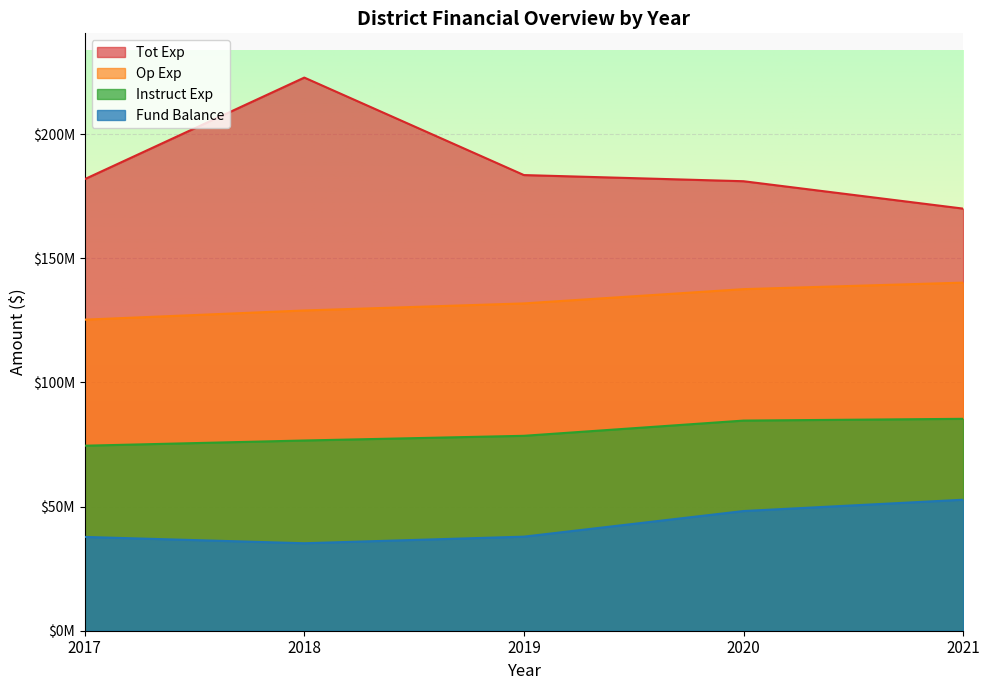

List the series in order of their overall mean, highest first.

Tot Exp, Op Exp, Instruct Exp, Fund Balance